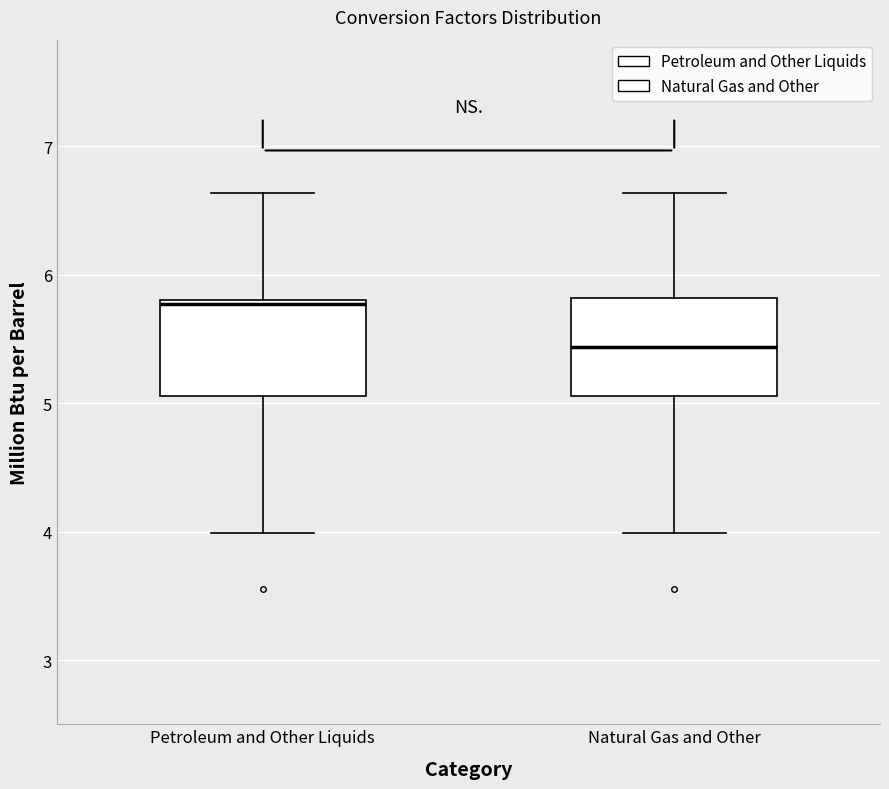

Reading left to right, transcribe this box plot: for each box, give where its median line is, the range the box spans, and where its two whiskers end, as read against the y-axis. The values are not printed on the chart, so give them approximately, as read against the axis.

Petroleum and Other Liquids: median 5.8 (just below the box's upper edge), box 5.1 to 5.8, whiskers 4.0 to 6.6
Natural Gas and Other: median 5.4, box 5.1 to 5.8, whiskers 4.0 to 6.6